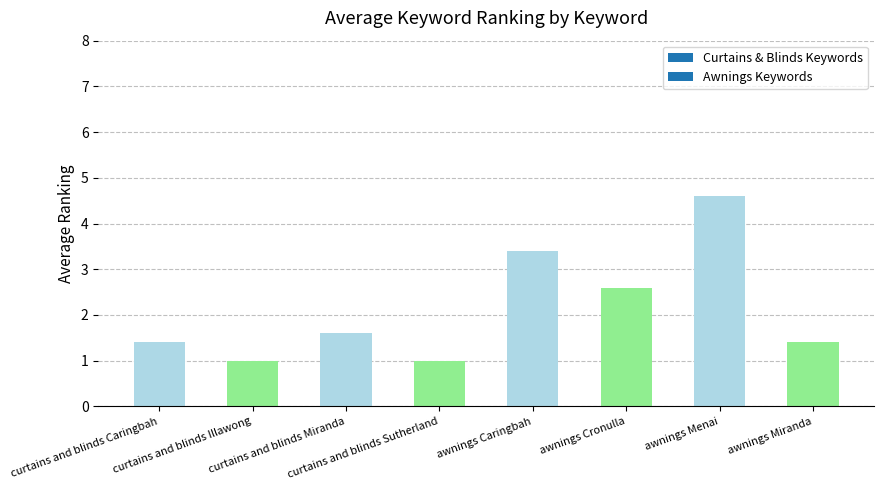

Between awnings Cronulla and curtains and blinds Sutherland, which is larger?

awnings Cronulla